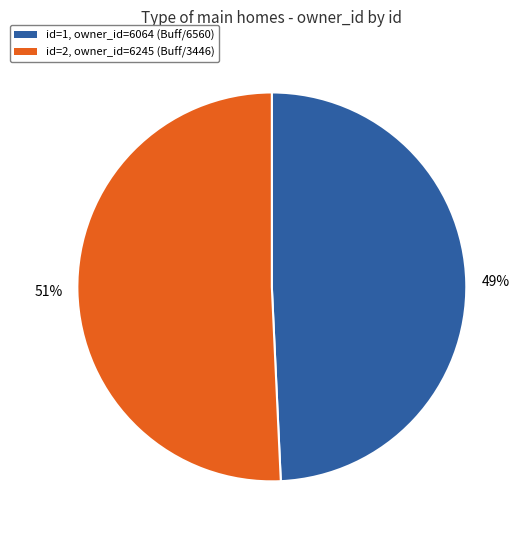

Is there any slice that represents more than half of the pie?

Yes